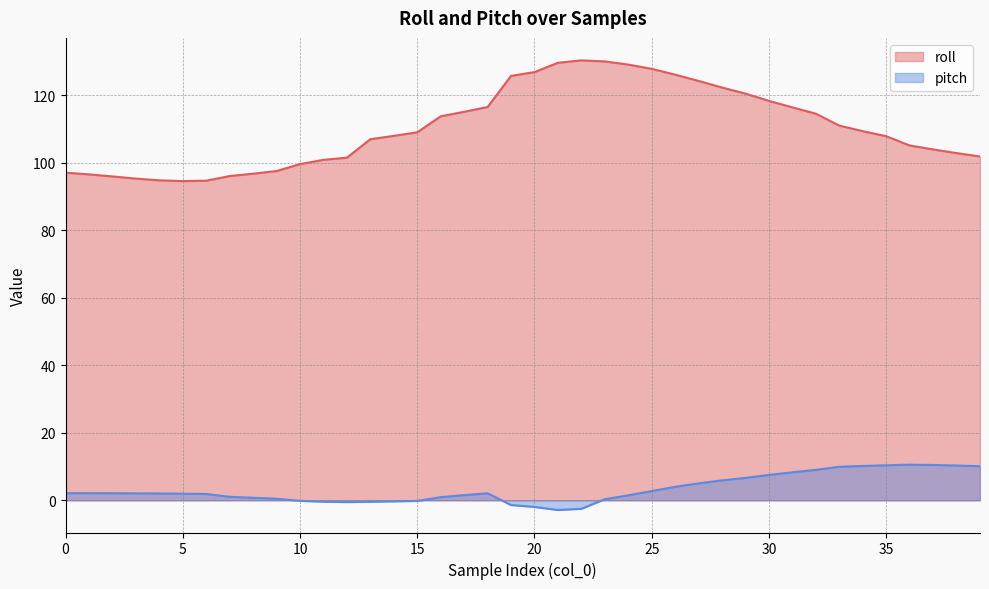

What is the difference between the maximum and second lowest values in the pitch series?

13.1